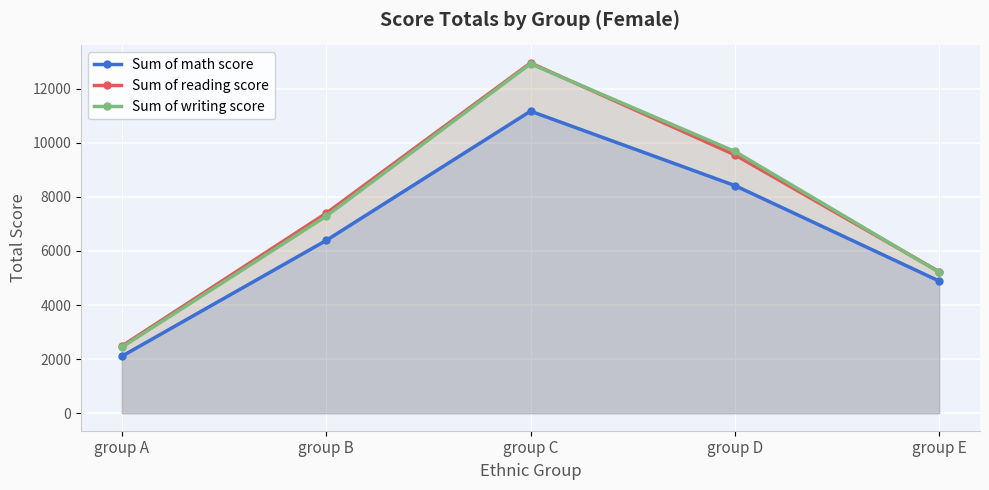

How many lines are shown in the chart?

3